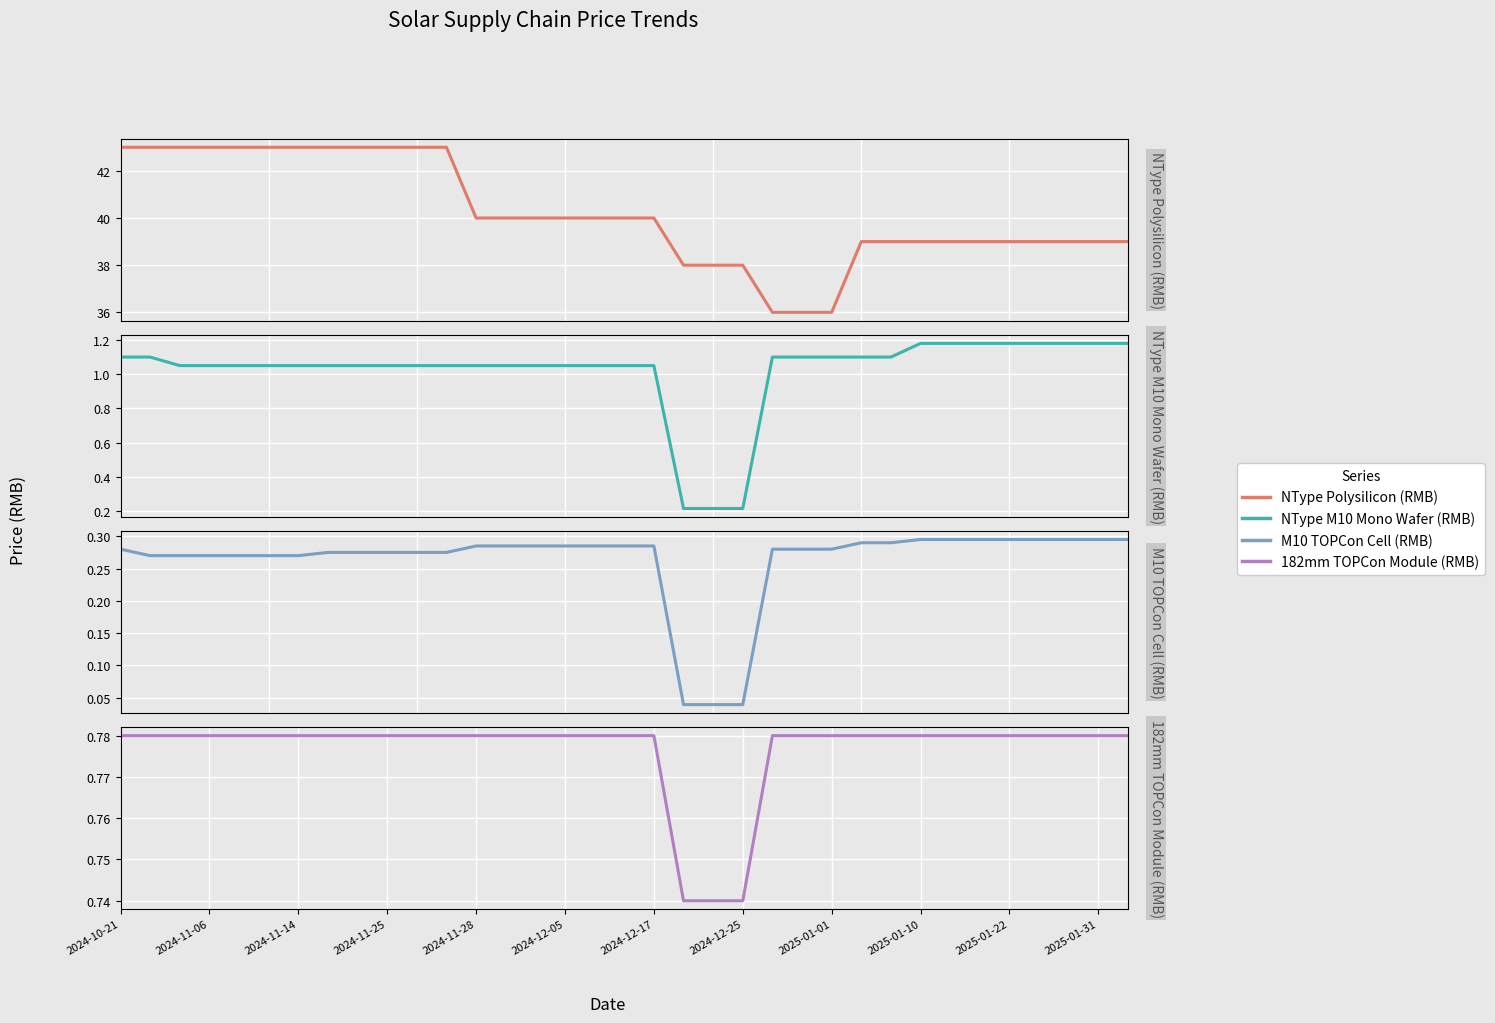

The value of M10 TOPCon Cell (RMB) at 2025-01-31 is 0.3. True or false?

True